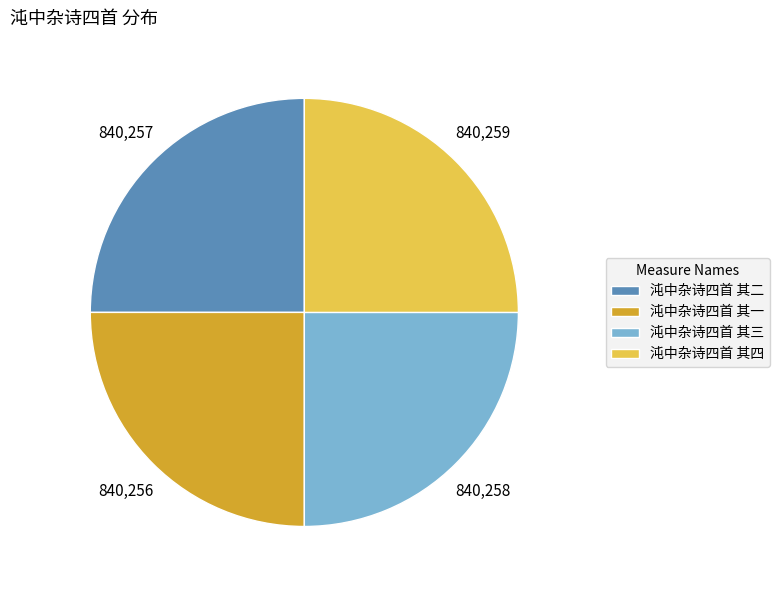

Does 沌中杂诗四首 其一 account for over 50% of the chart?

No